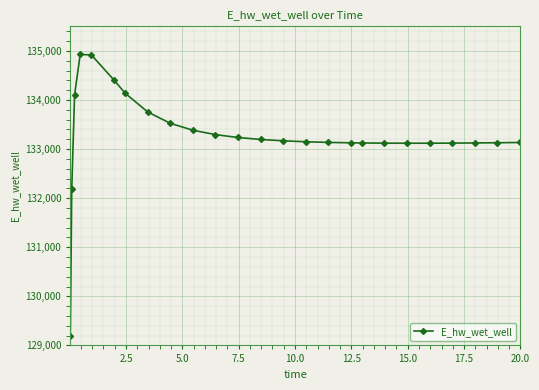

Is this an area chart (filled region under the line)?

No